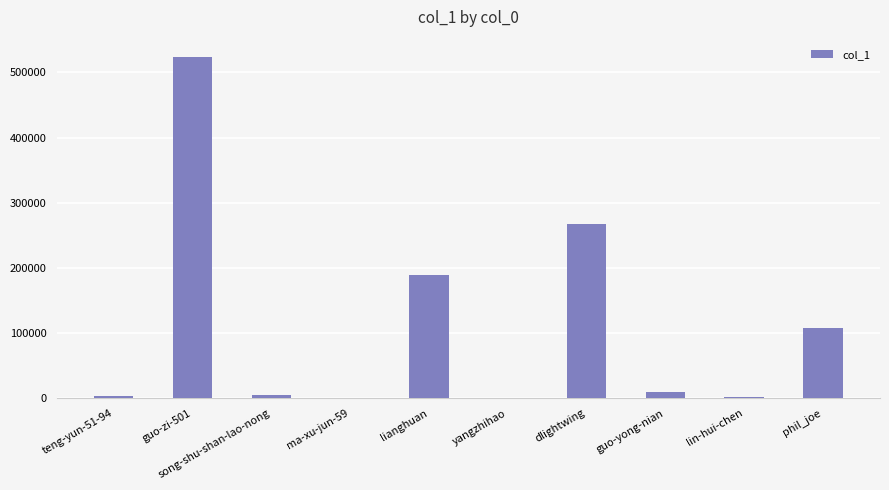

How many series are shown in this chart?

1